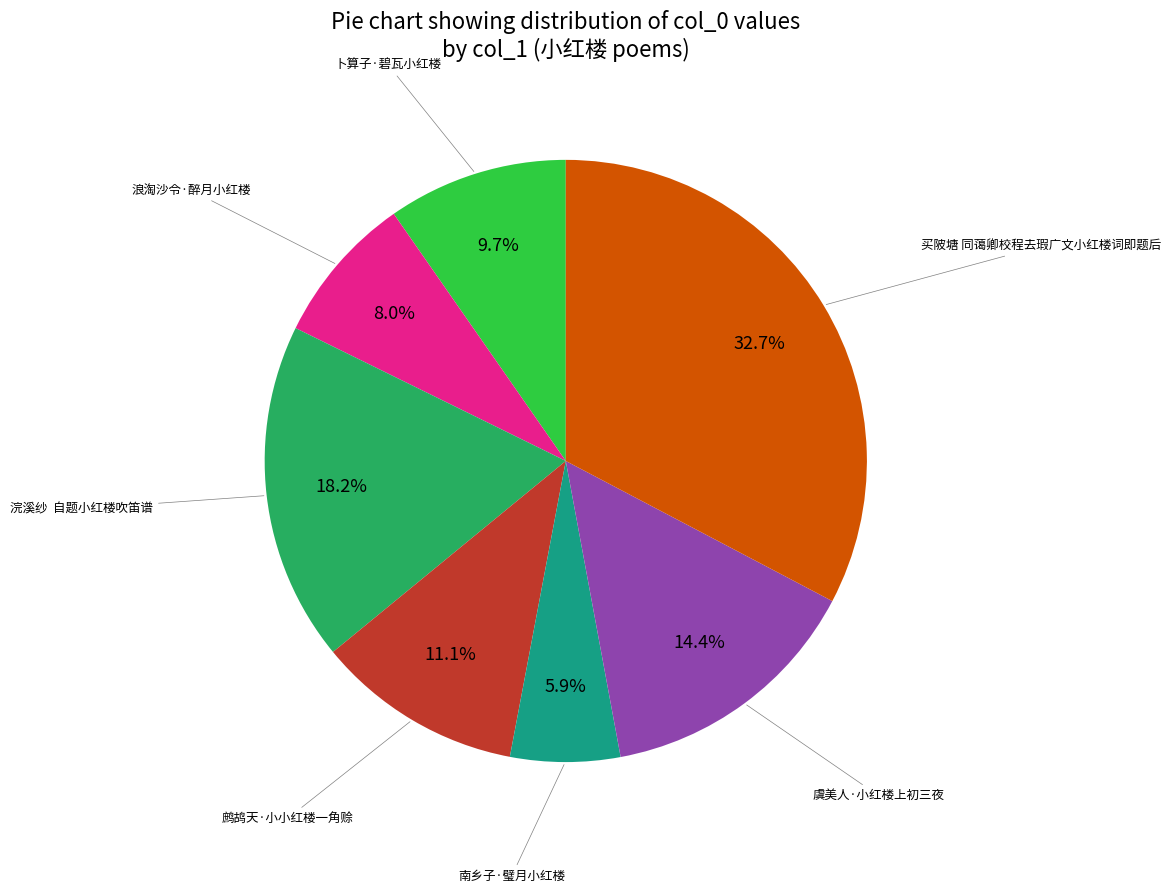

Combined, do 南乡子·璧月小红楼 and 浣溪纱 自题小红楼吹笛谱 account for over 50%?

No